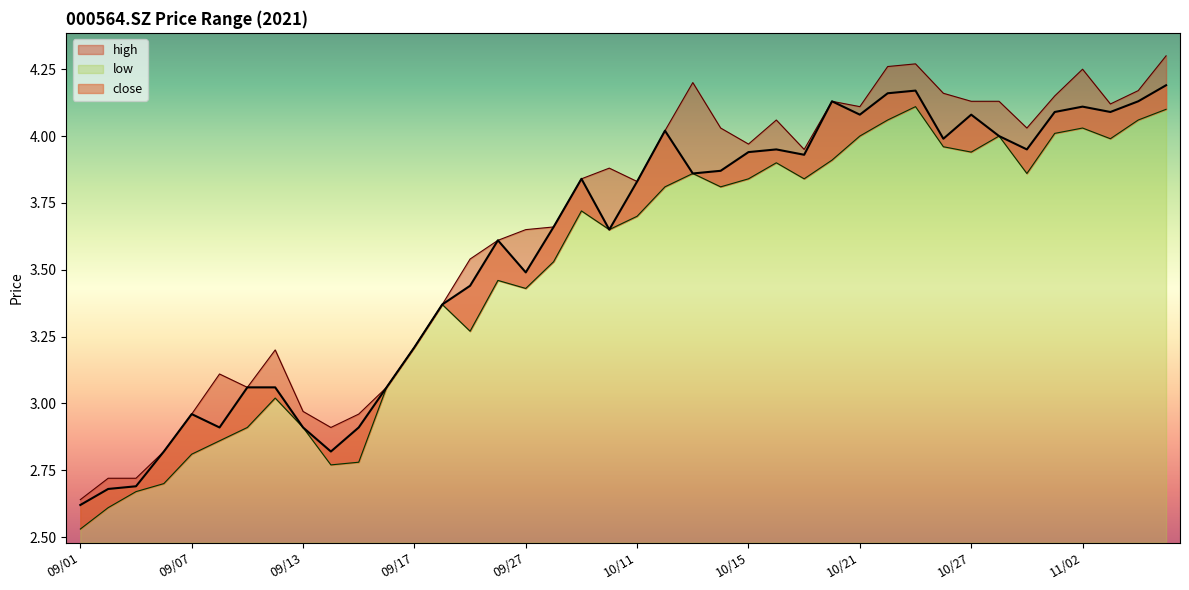

At which label is high closest to 3?

09/13